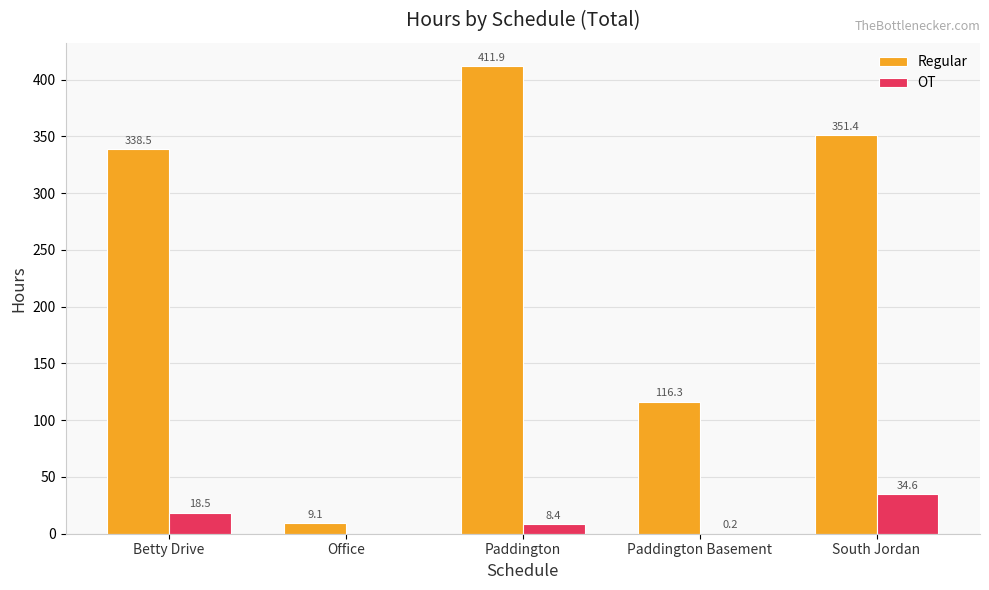

Which series changed the most between Paddington Basement and South Jordan?

Regular